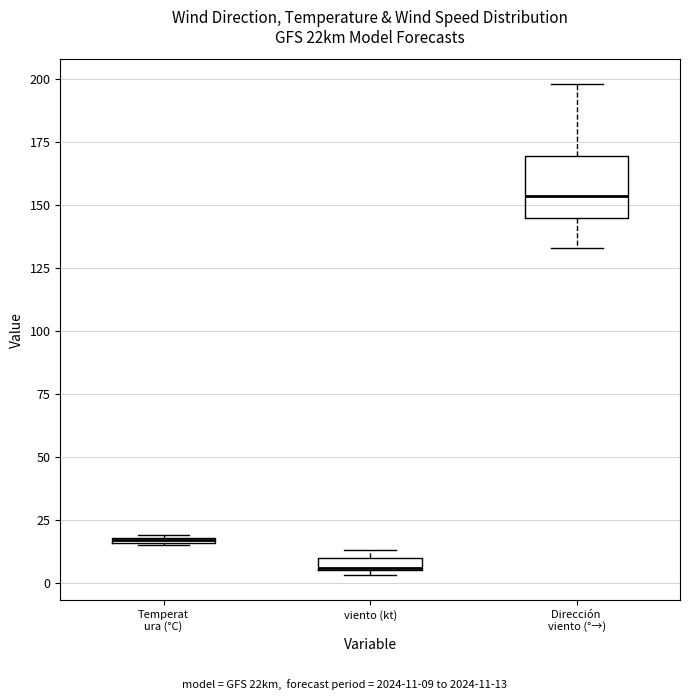

Comparing the boxes themselves (not the whiskers), which one is the tallest?

Dirección viento (°→)